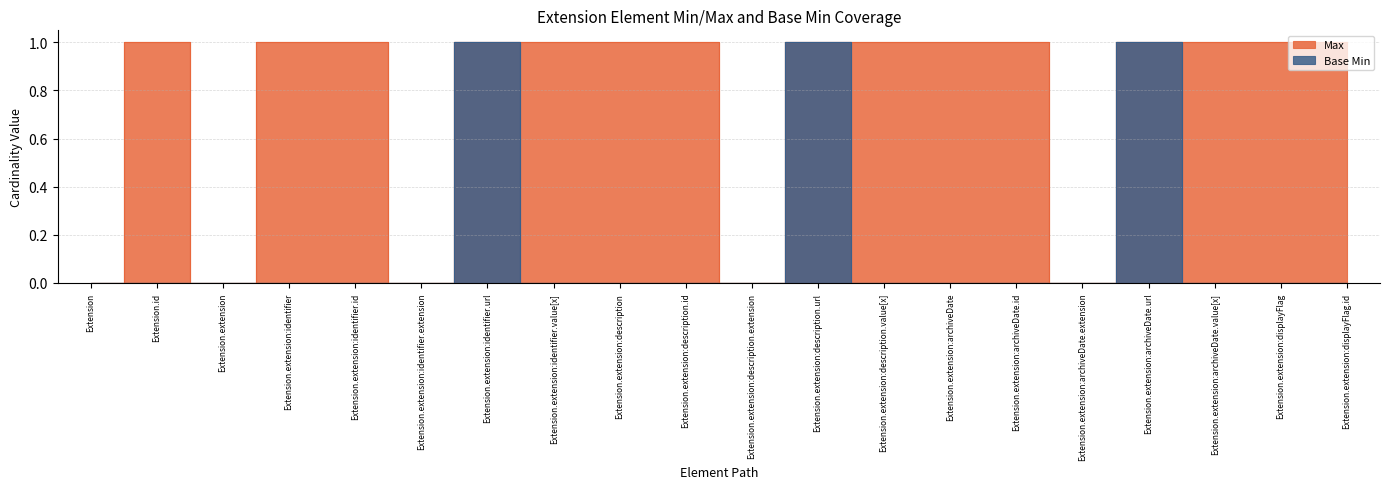

At which category does Max reach its first local valley?

Extension.extension